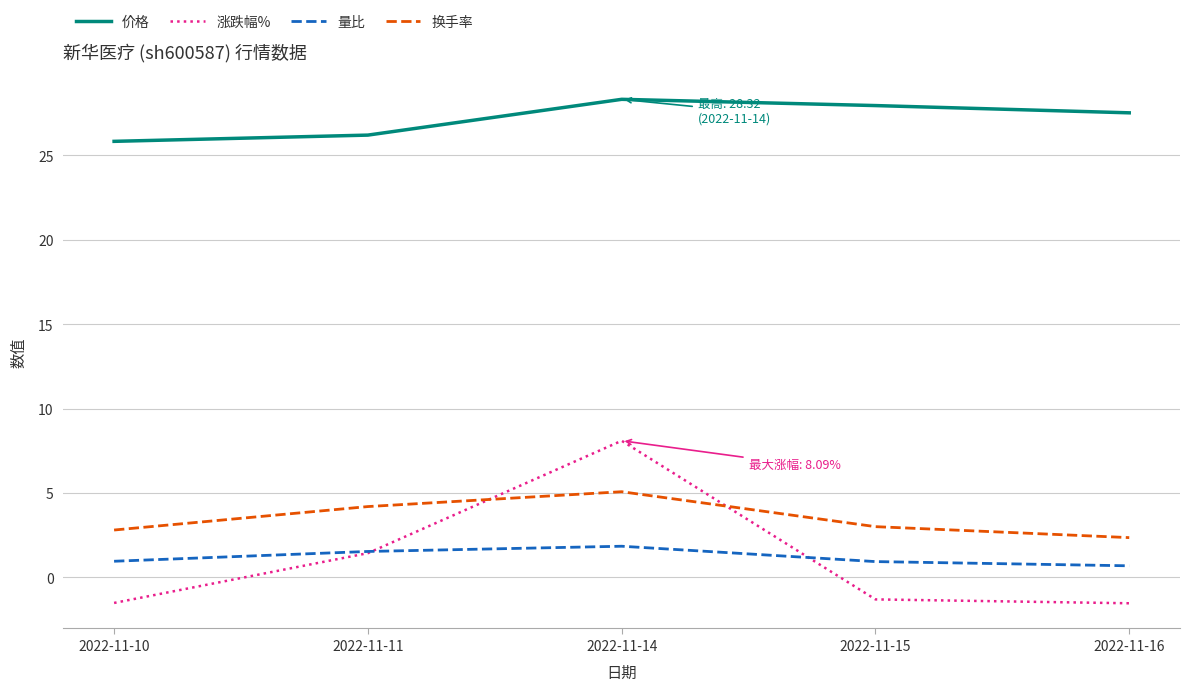

The 价格 series shows 7.9 at 2022-11-10. True or false?

False